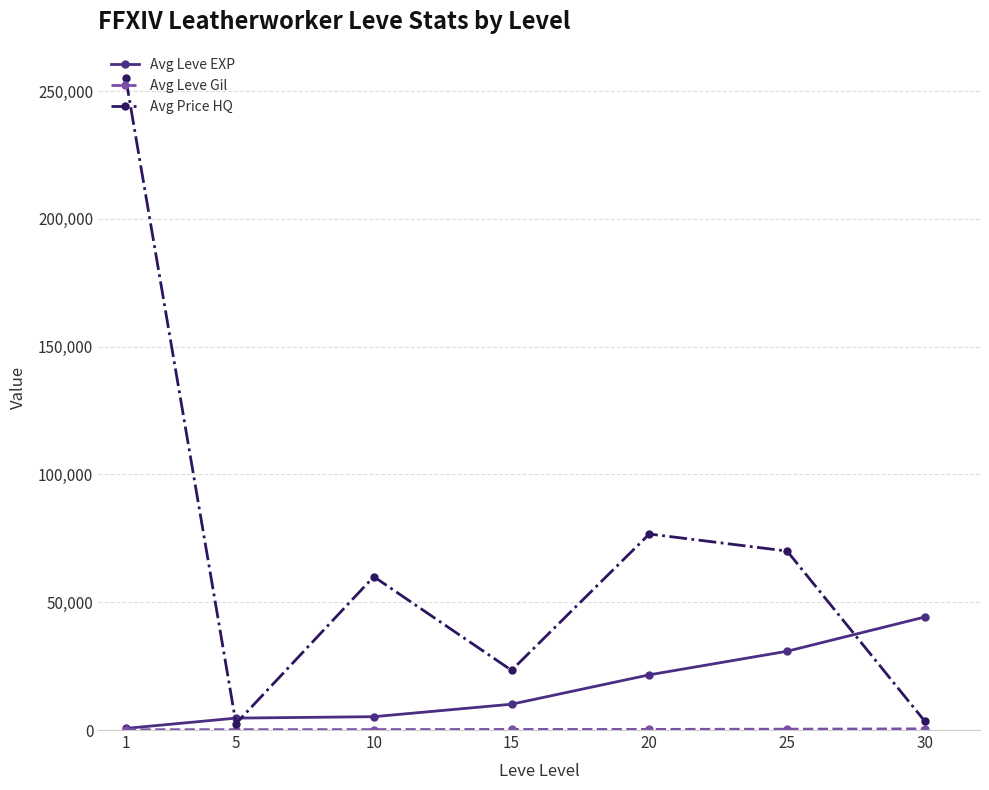

What is the value of the Avg Leve EXP point at the 1st from the left?

630.0